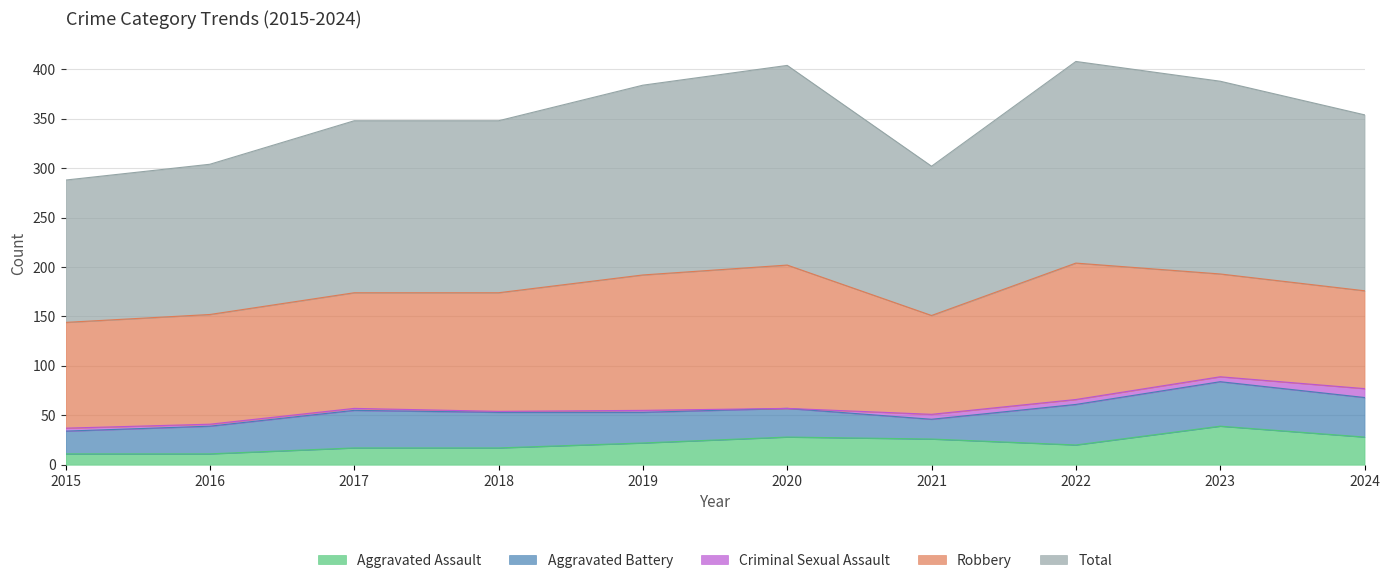

True or false: Robbery and Aggravated Assault intersect in this chart.

False